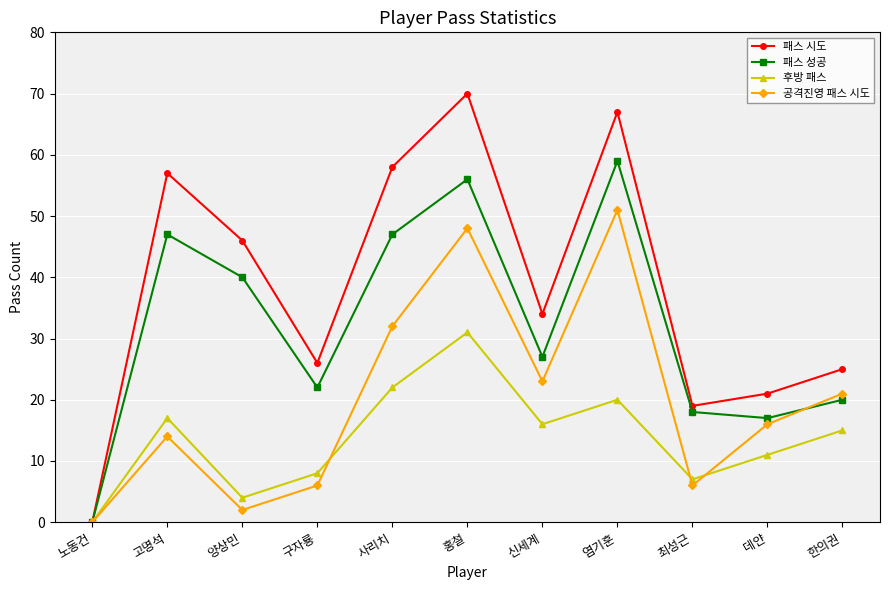

Reading left to right, list all the values displayed in this chart.

패스 시도: 노동건=0	고명석=57	양상민=46	구자룡=26	사리치=58	홍철=70	신세계=34	염기훈=67	최성근=19	데얀=21	한의권=25
패스 성공: 노동건=0	고명석=47	양상민=40	구자룡=22	사리치=47	홍철=56	신세계=27	염기훈=59	최성근=18	데얀=17	한의권=20
후방 패스: 노동건=0	고명석=17	양상민=4	구자룡=8	사리치=22	홍철=31	신세계=16	염기훈=20	최성근=7	데얀=11	한의권=15
공격진영 패스 시도: 노동건=0	고명석=14	양상민=2	구자룡=6	사리치=32	홍철=48	신세계=23	염기훈=51	최성근=6	데얀=16	한의권=21